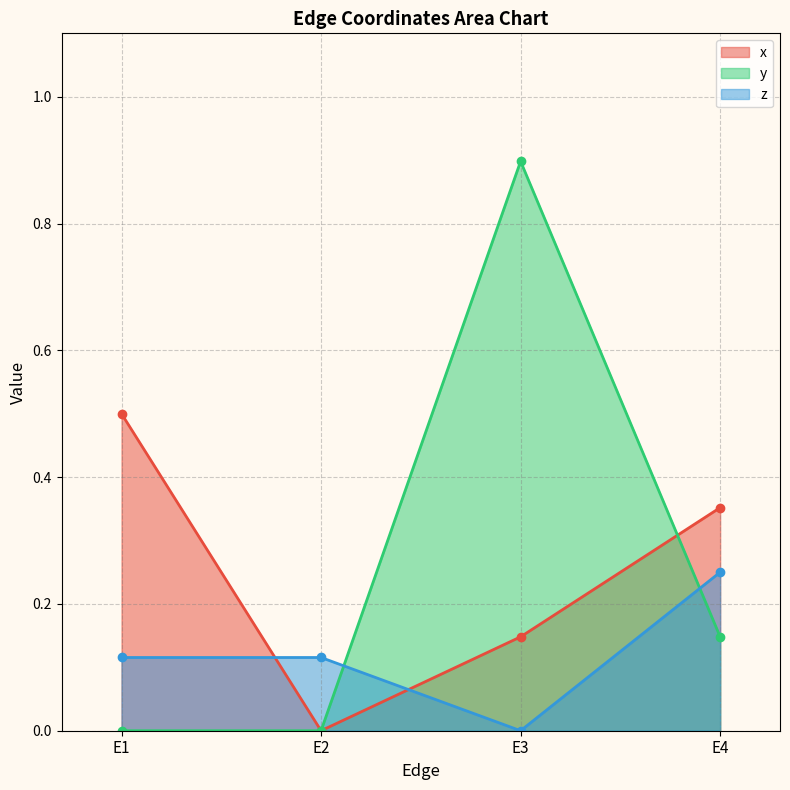

Which series has the largest total across all categories?

y